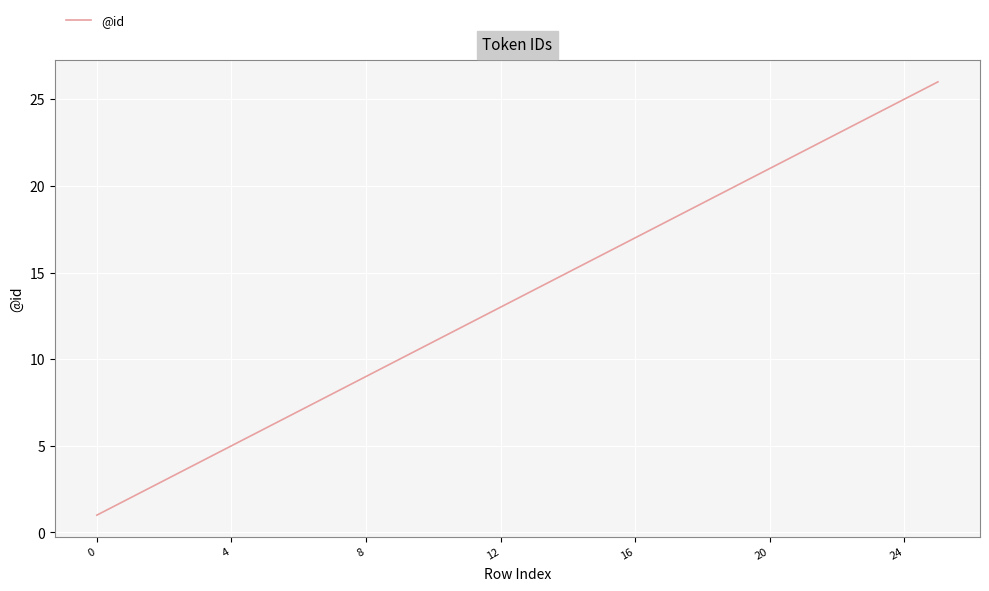

Reading right to left, what are all the values shown in this chart?

26	25	24	23	22	21	20	19	18	17	16	15	14	13	12	11	10	9	8	7	6	5	4	3	2	1